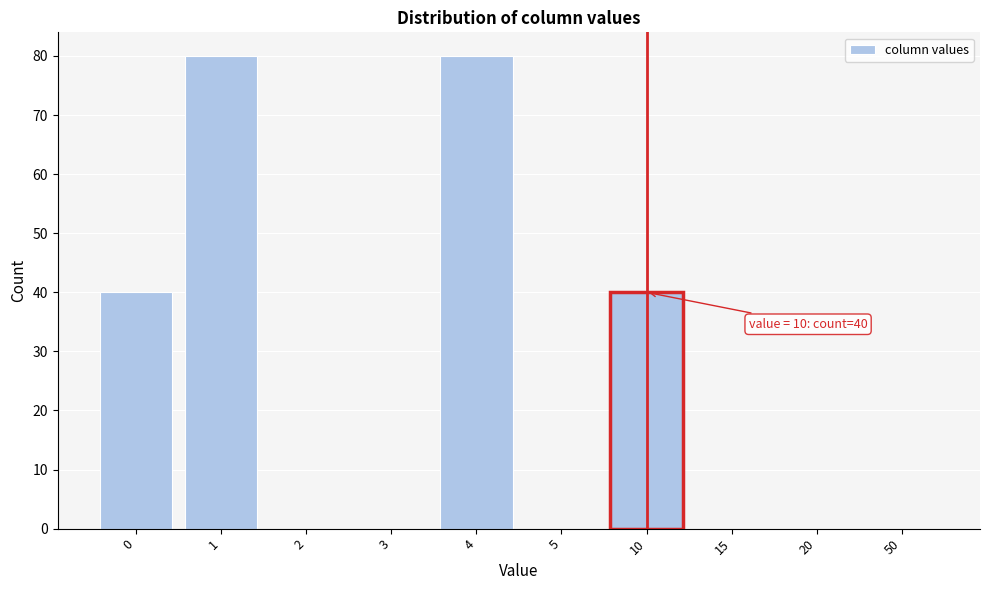

Reading left to right, transcribe all the data shown in this chart.

0=40	1=80	2=0	3=0	4=80	5=0	10=40	15=0	20=0	50=0